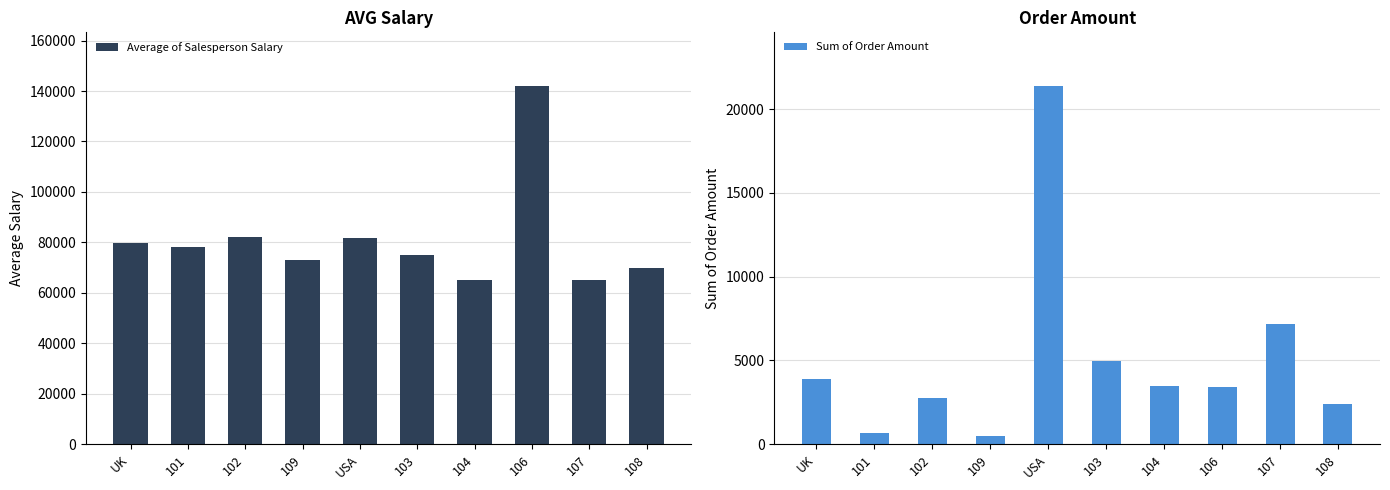

Which category has the lowest value in the Average of Salesperson Salary series?

104